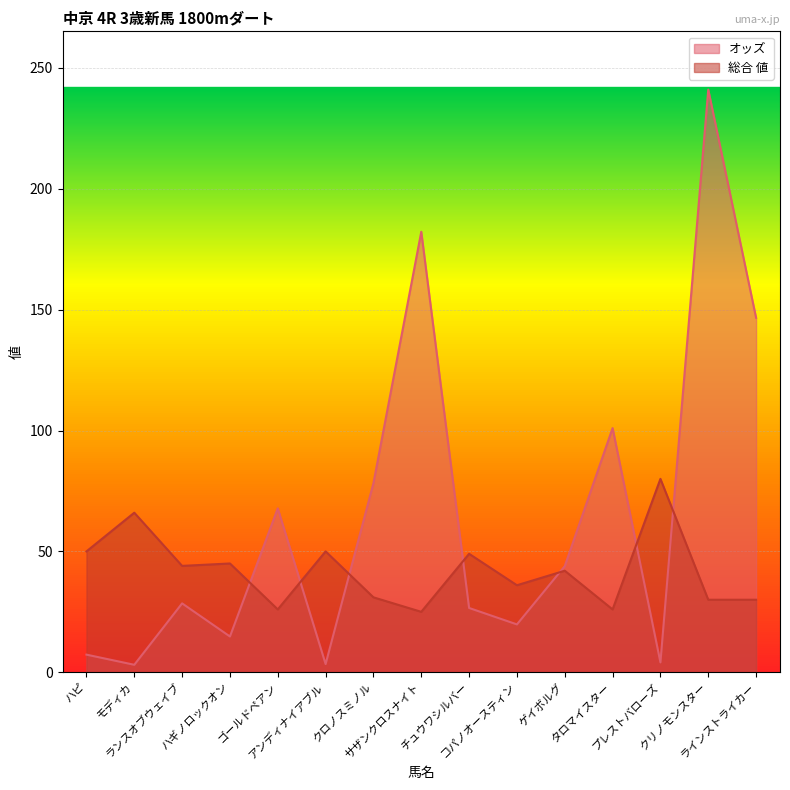

What is the smallest value displayed?

3.1